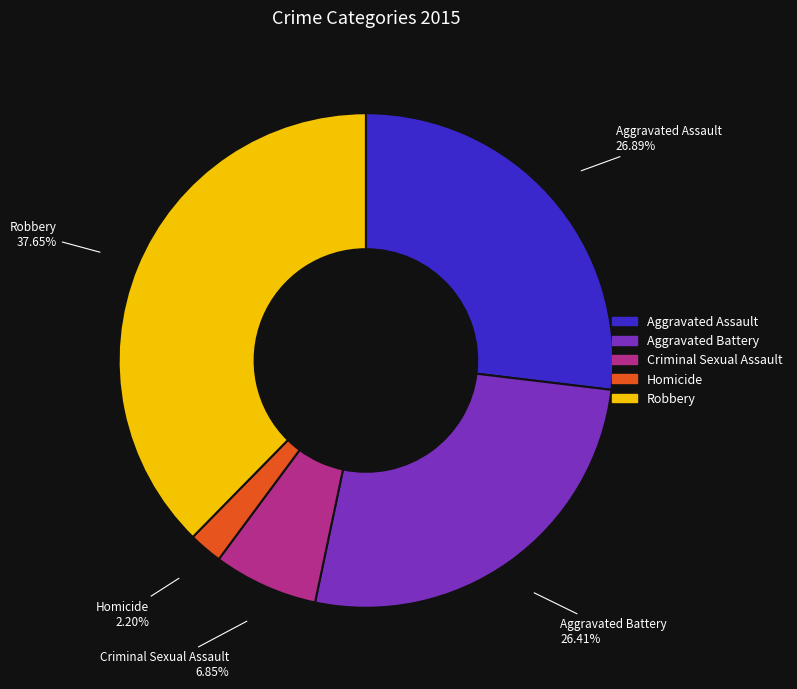

What percentage is the Homicide slice, to the nearest percent?

2%